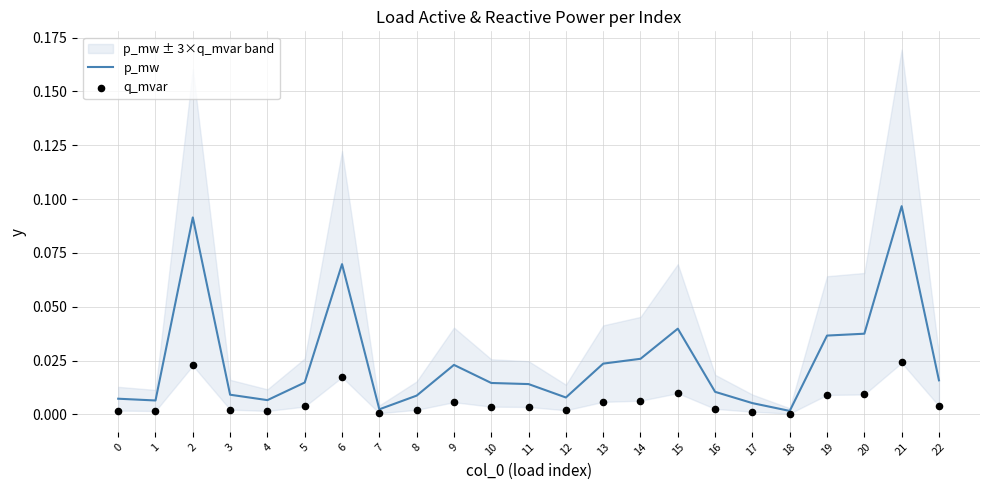

At which category is the sum across all series the highest?

21